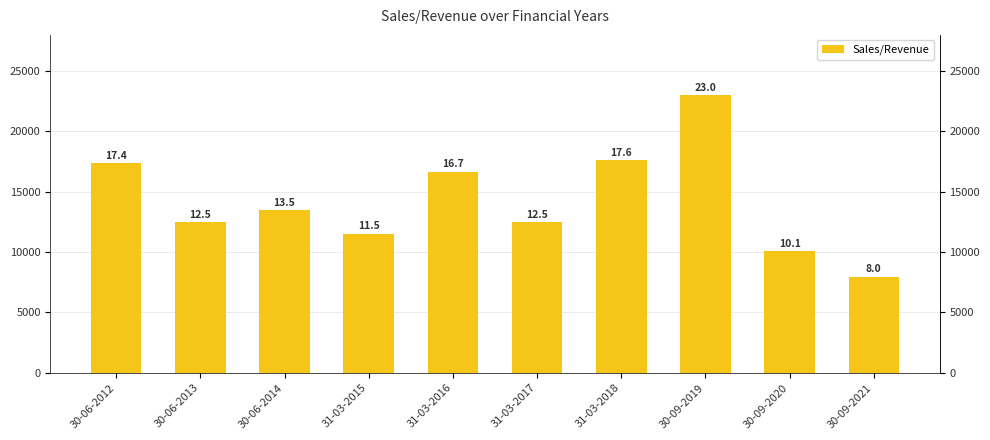

Where is the data nearest to the value 15490?

31-03-2016